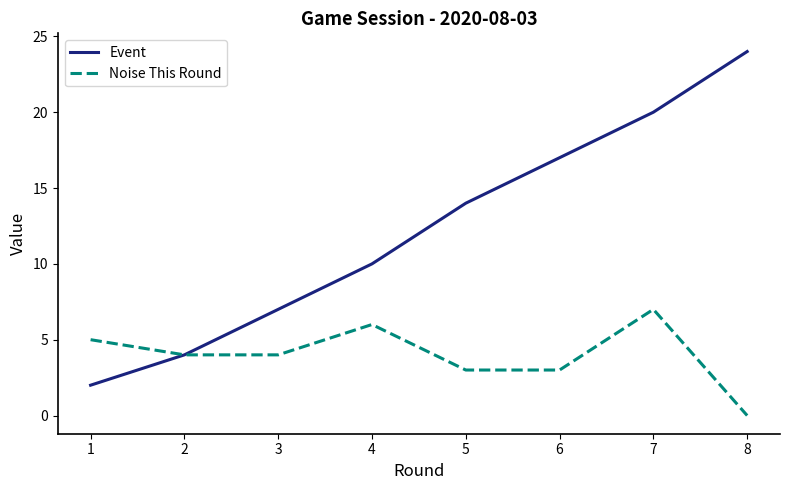

How many series are shown in this chart?

2